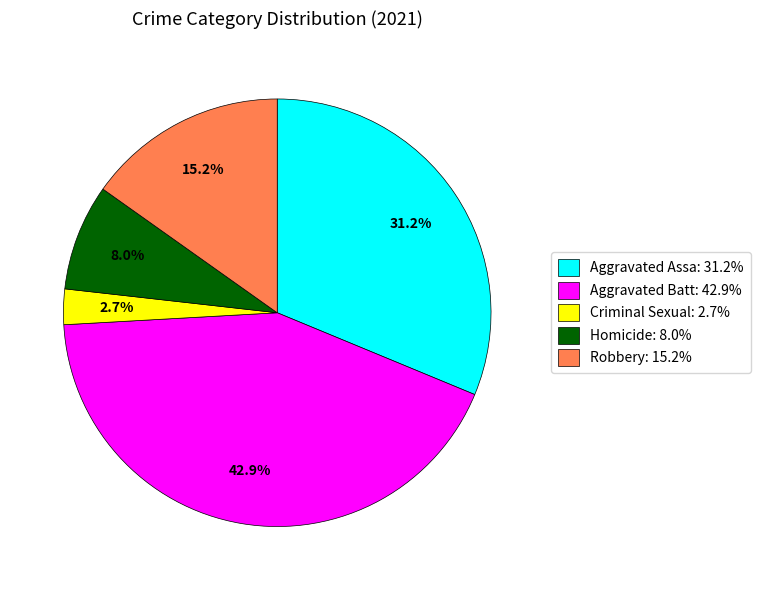

What percentage is NOT represented by Robbery: 15.2%?

84.8%